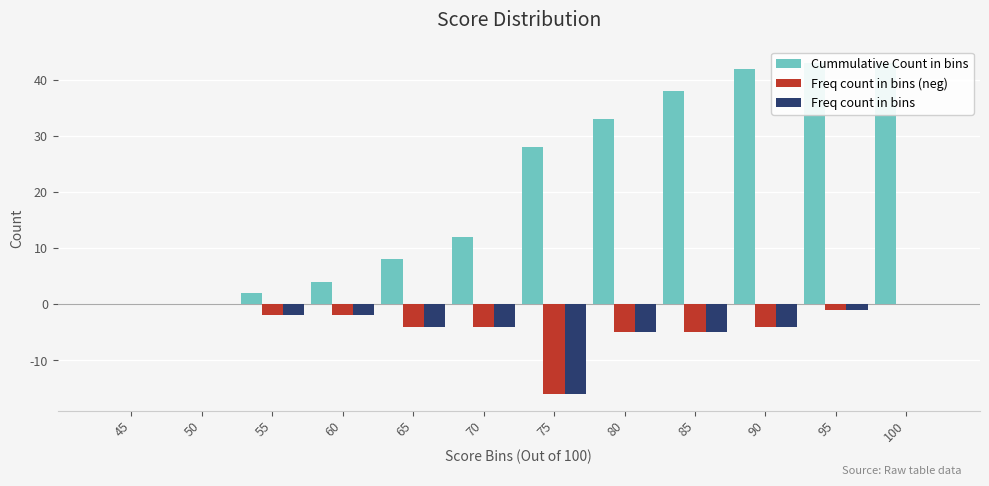

What is the average value of the Cummulative Count in bins series?

21